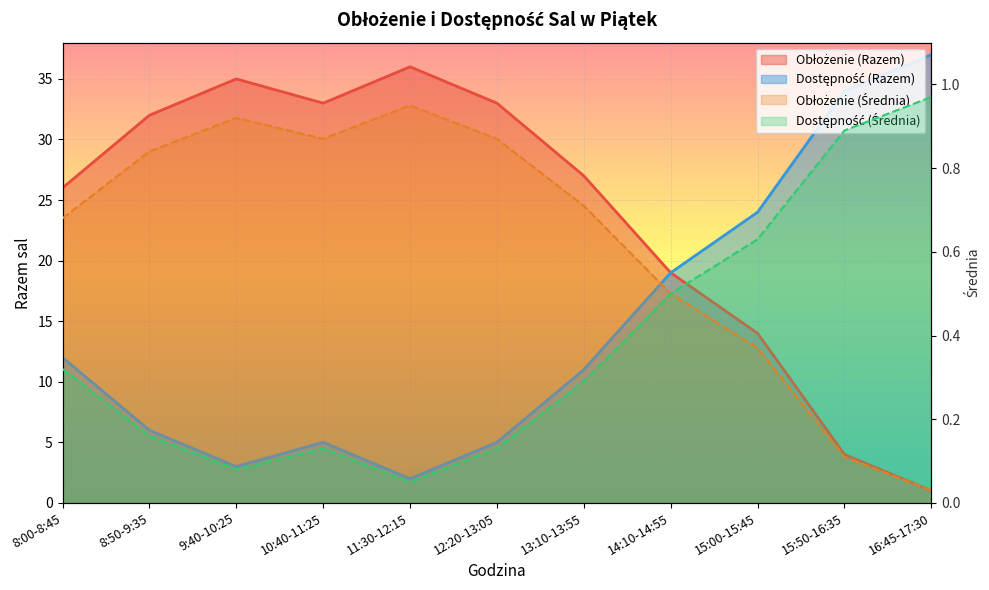

How many interior local valleys does the Dostępność (Średnia) series have?

2